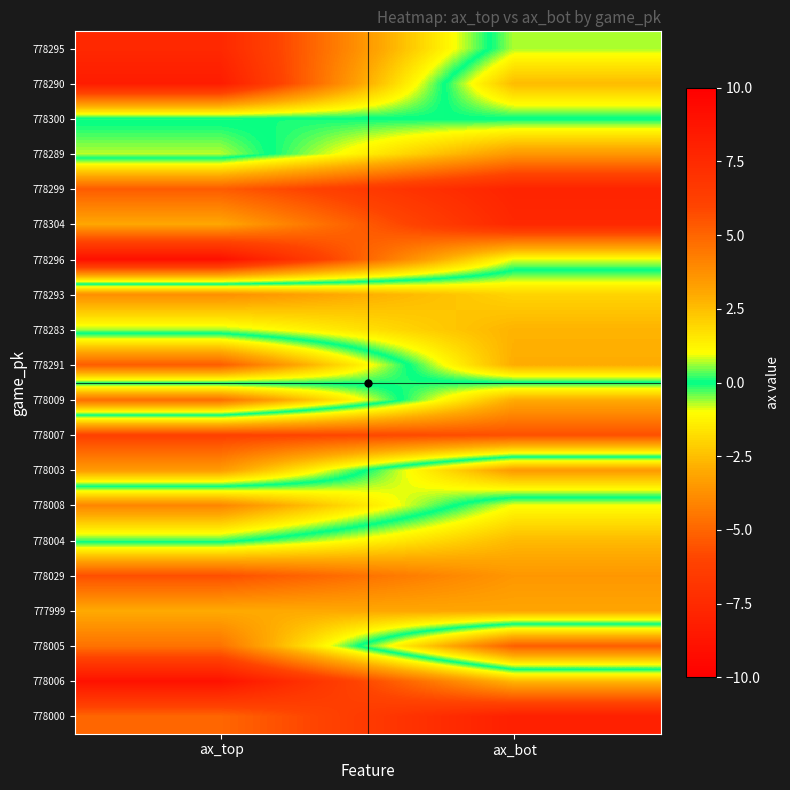

Rank the series at ax_top from lowest to highest value.

778296, 778006, 778007, 778029, 778299, 778291, 778000, 778005, 778003, 778304, 777999, 778300, 778004, 778283, 778289, 778293, 778008, 778009, 778295, 778290